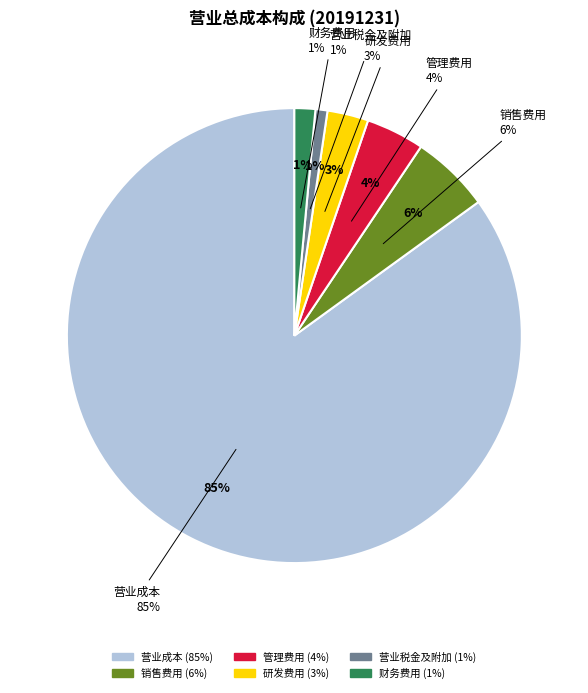

Is it true that 管理费用 is 1% of the pie?

False